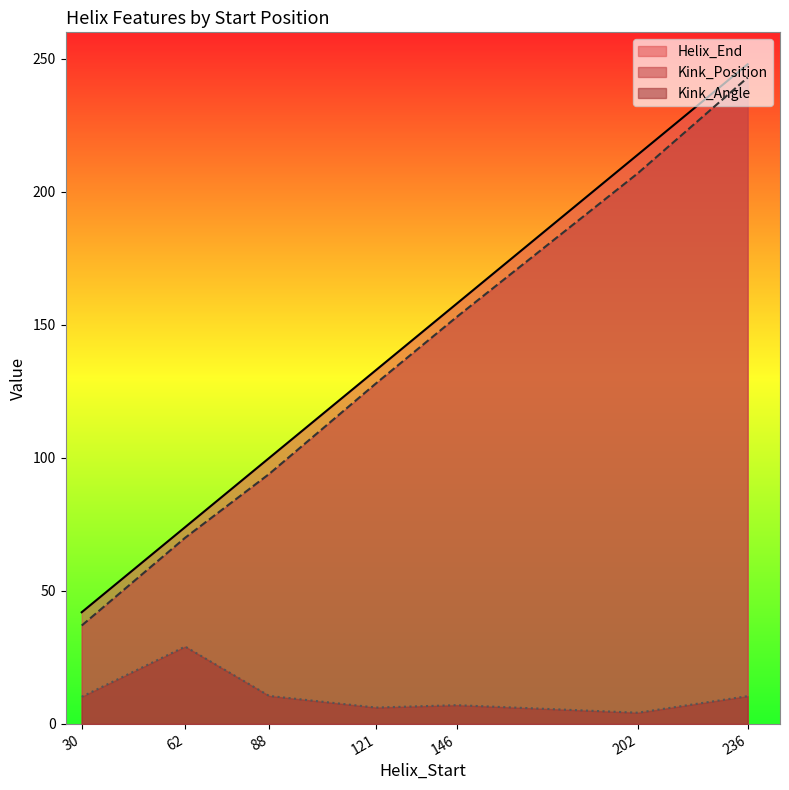

True or false: Kink_Angle and Helix_End intersect in this chart.

False